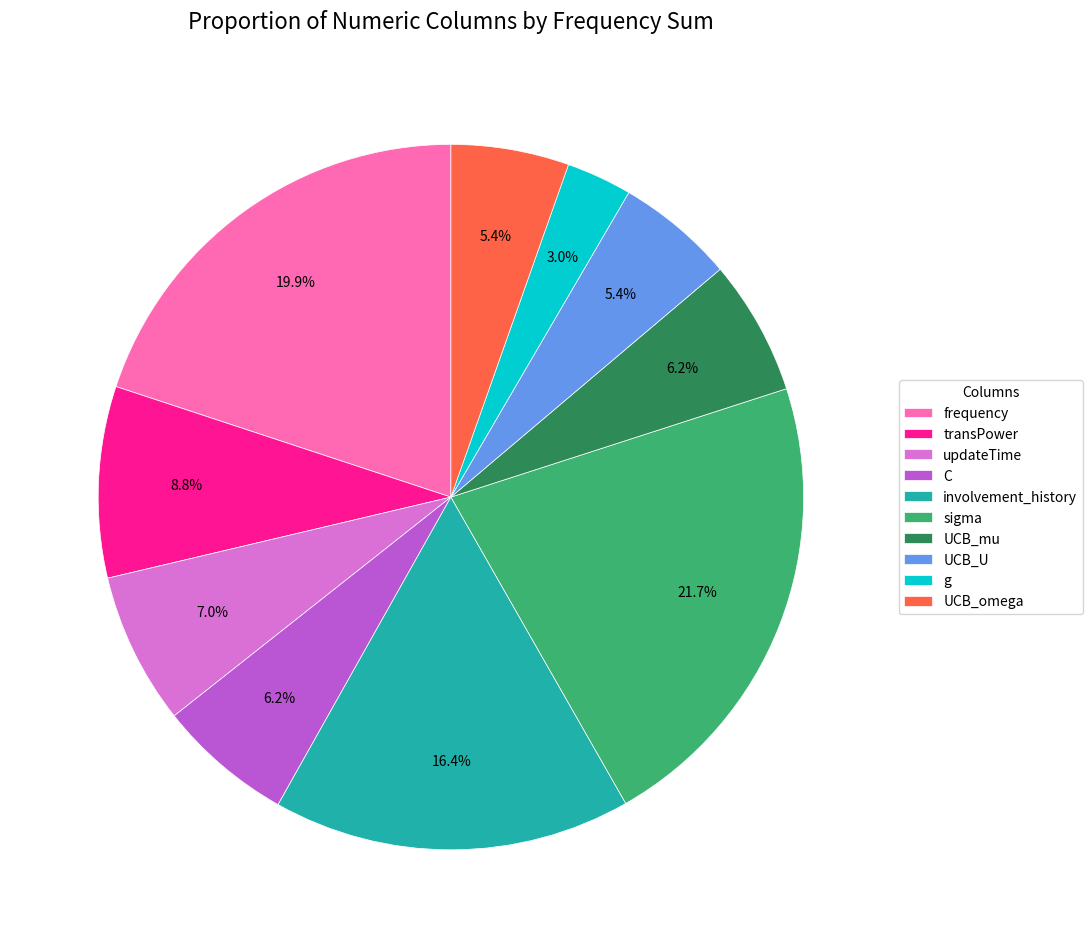

Approximately how many times larger is the value at sigma compared to g?

7.2